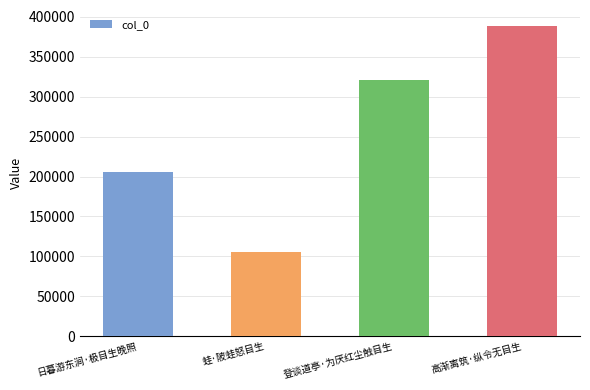

What is the sum of all values?

1019584